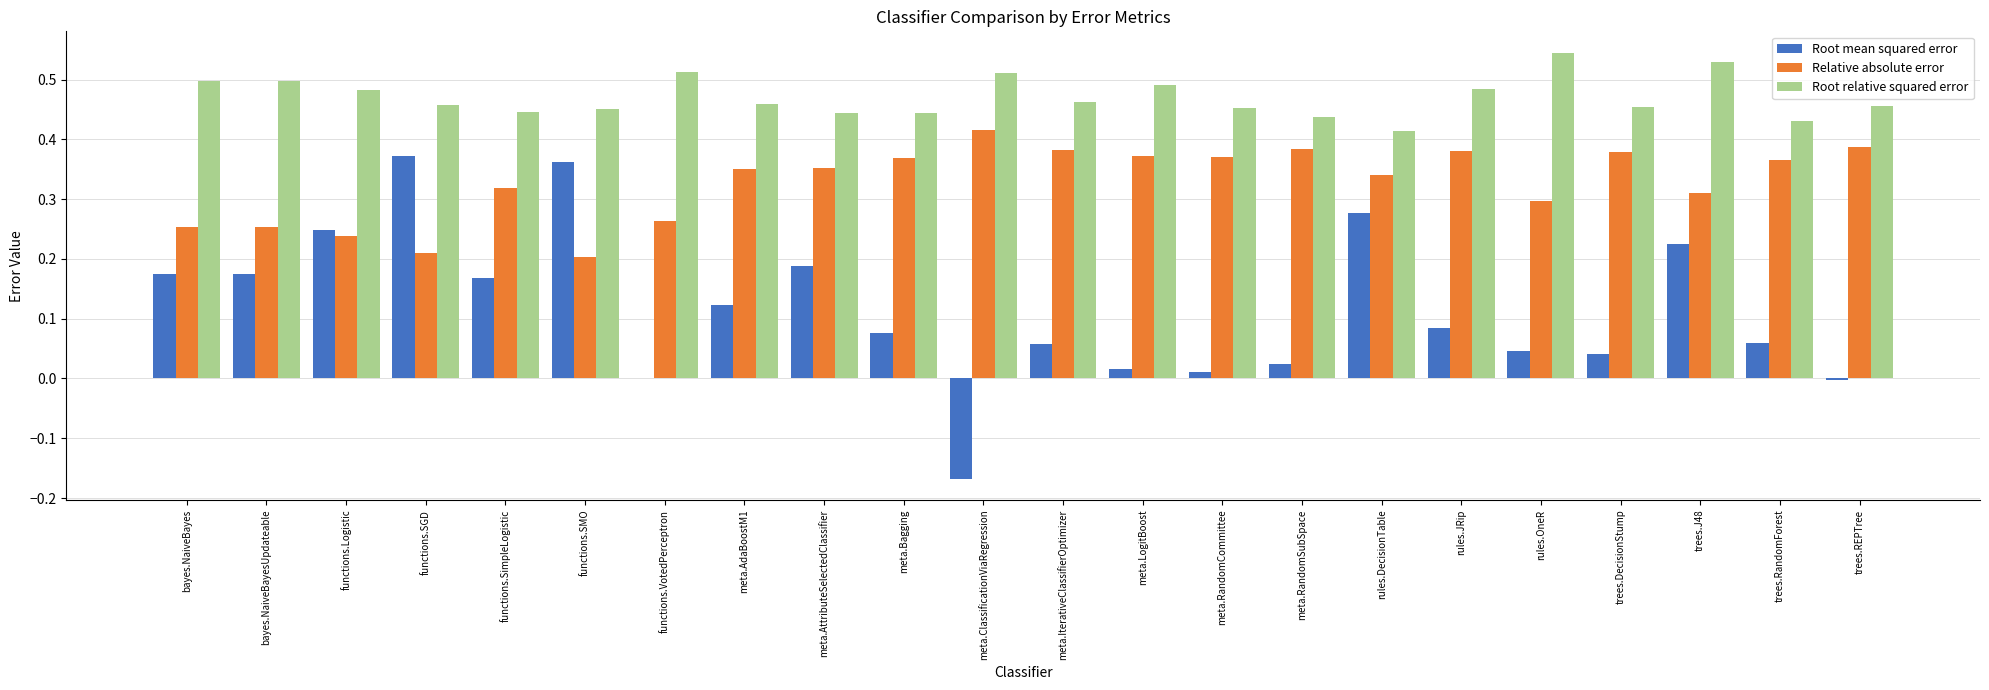

Which series has the largest total across all categories?

Root relative squared error